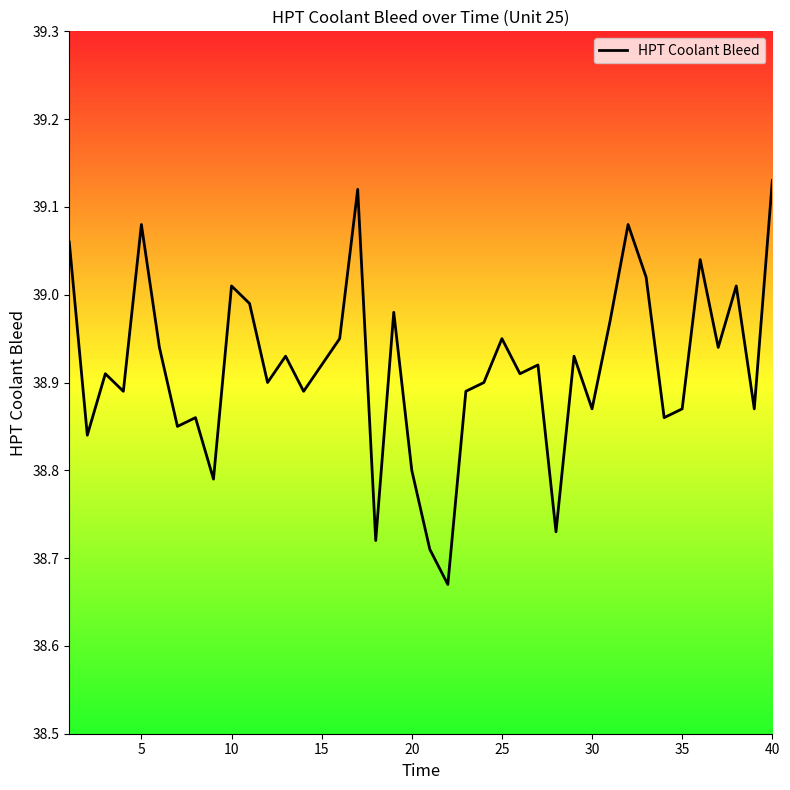

True or false: the data shows 14.8 at 11.

False